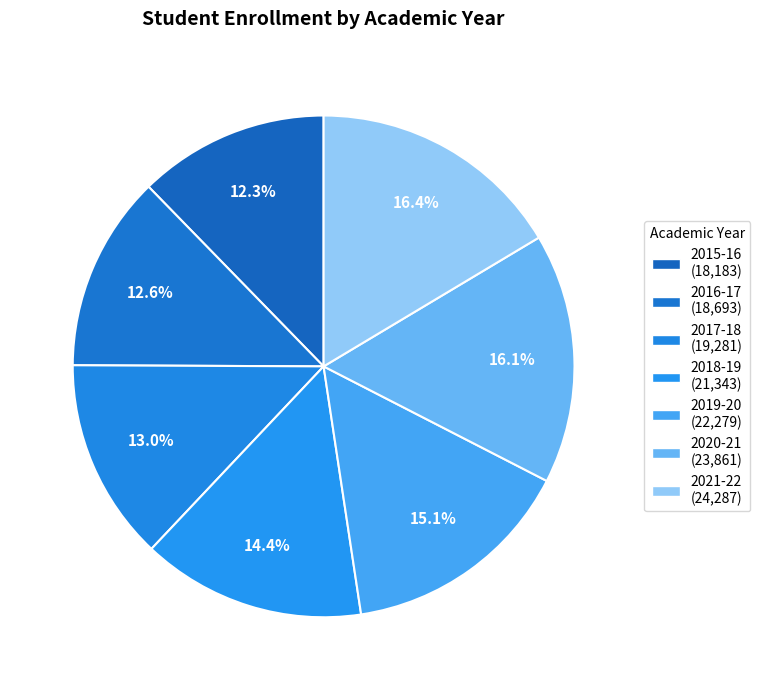

What is the smallest slice in the pie chart?

2015-16